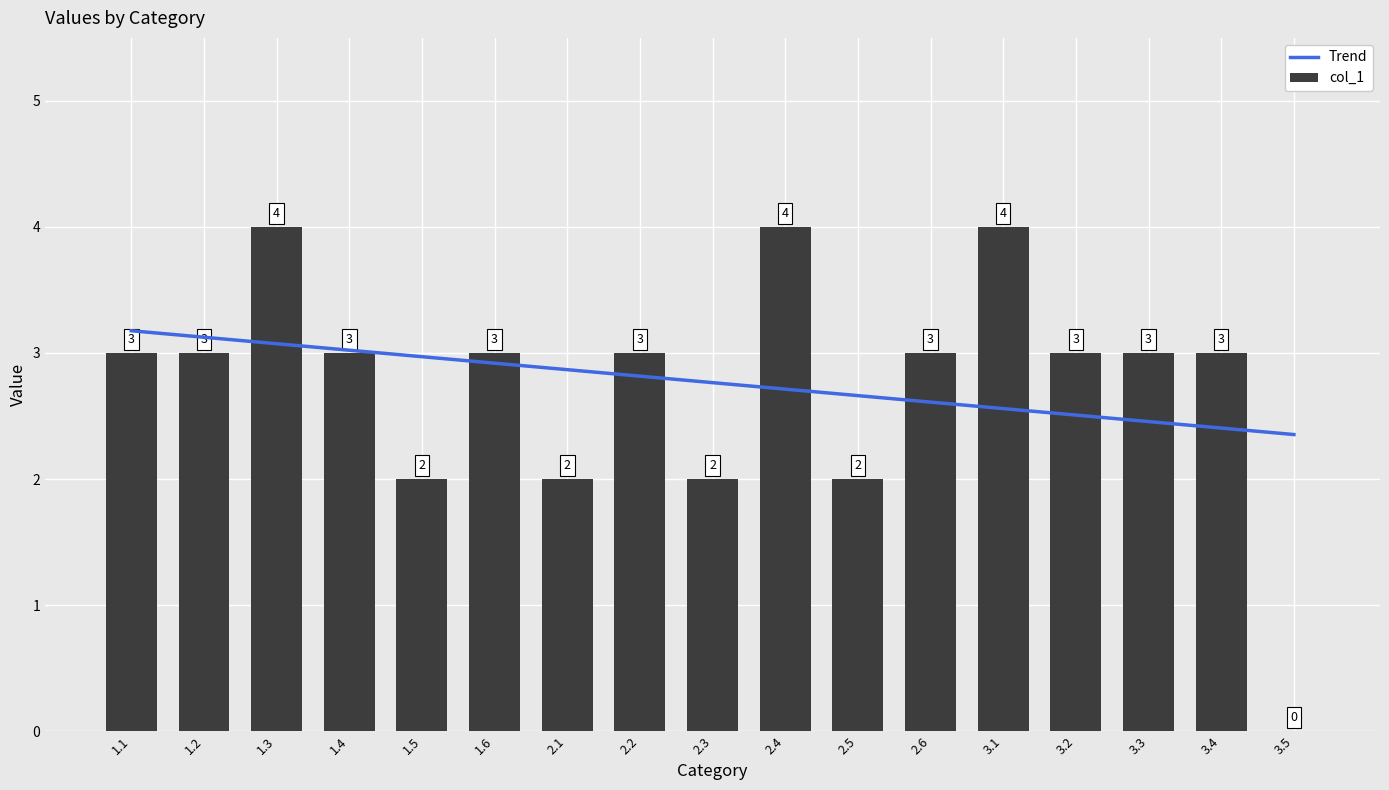

Which category has the highest value across all series?

1.3